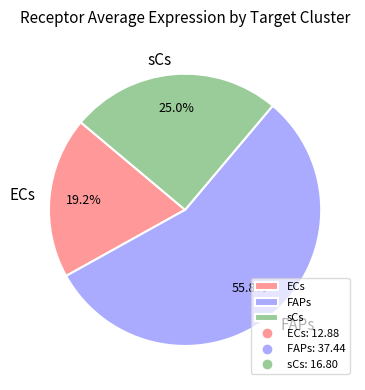

Between ECs and FAPs, which is larger?

FAPs